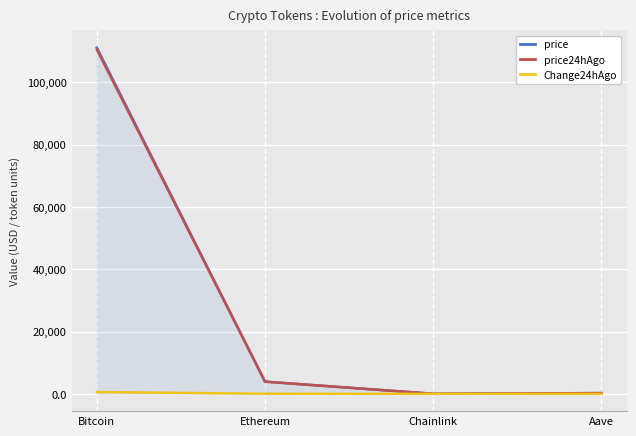

True or false: price24hAgo has more than 0 interior local peaks.

False